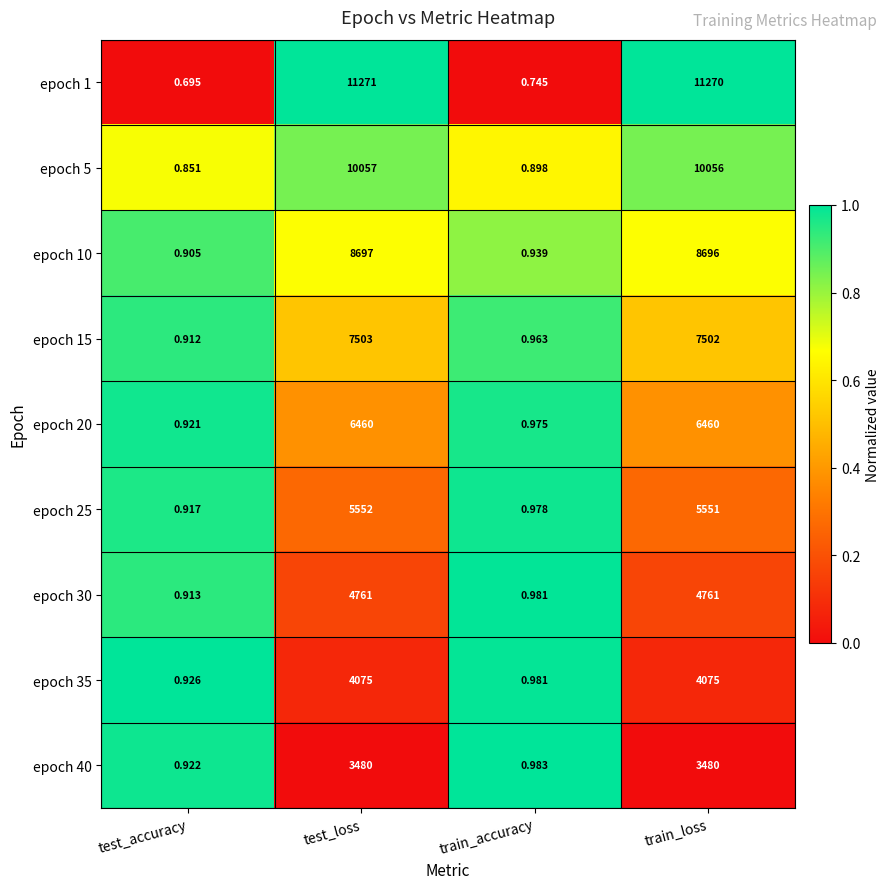

Where does the epoch 10 series first go above 8696?

test_loss